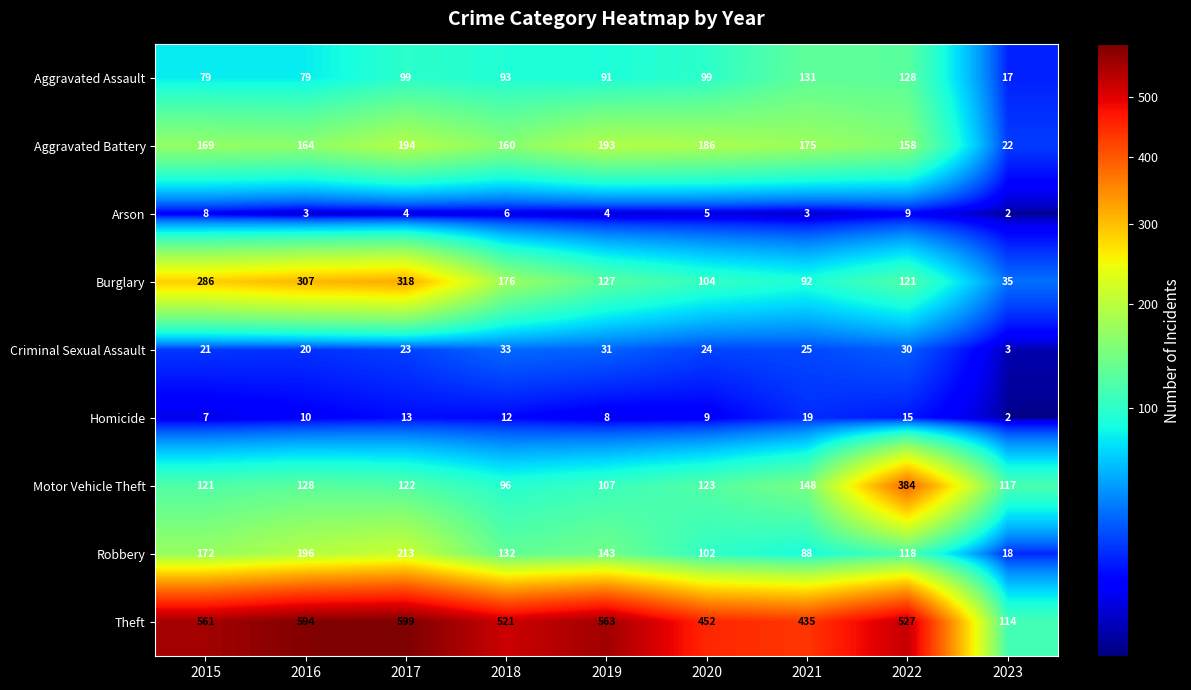

At which label does Robbery reach its peak?

2017